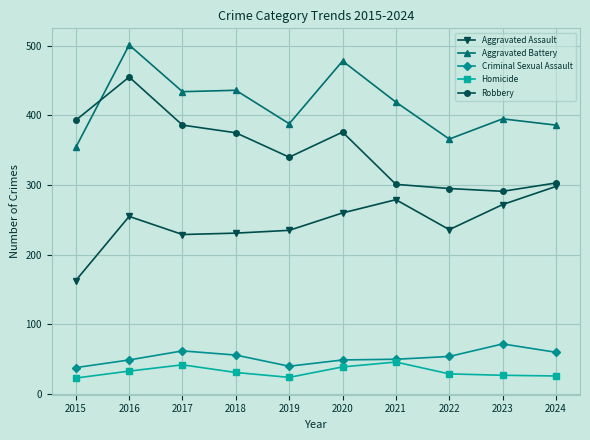

At how many categories does at least one series exceed 174?

10